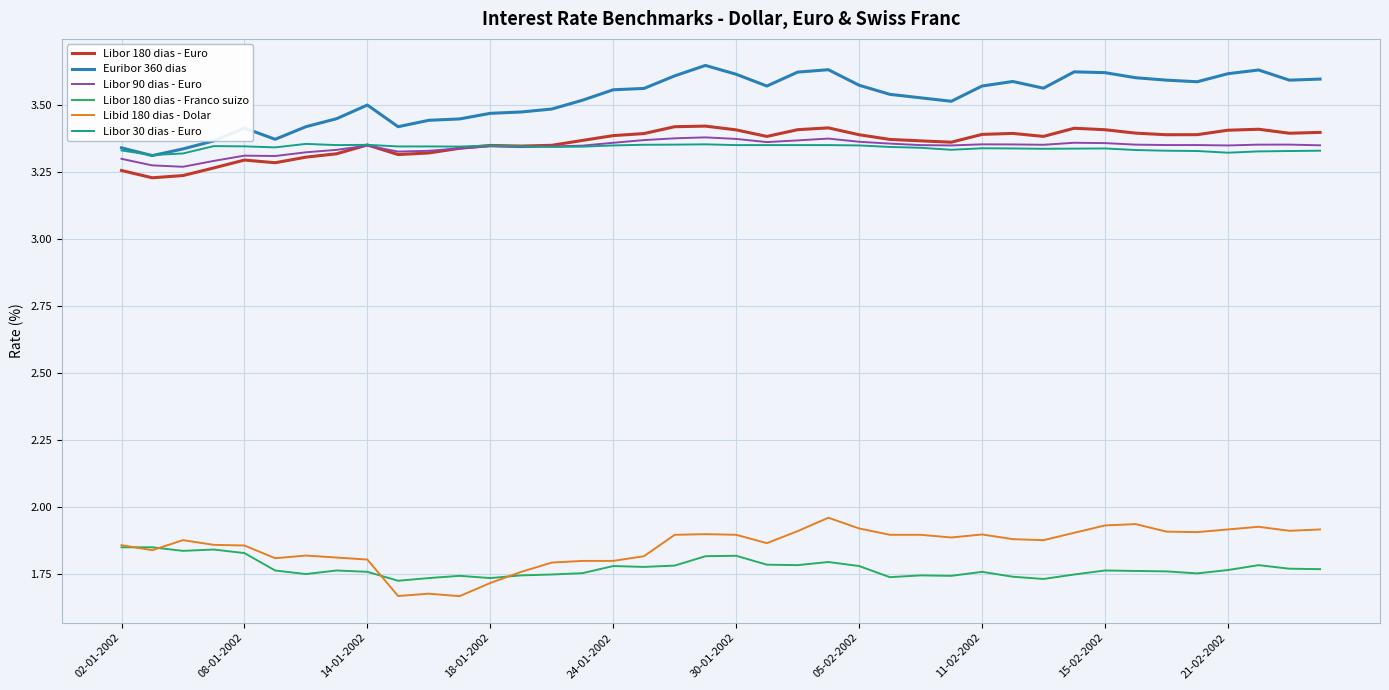

Which series has the largest total across all categories?

Euribor 360 dias